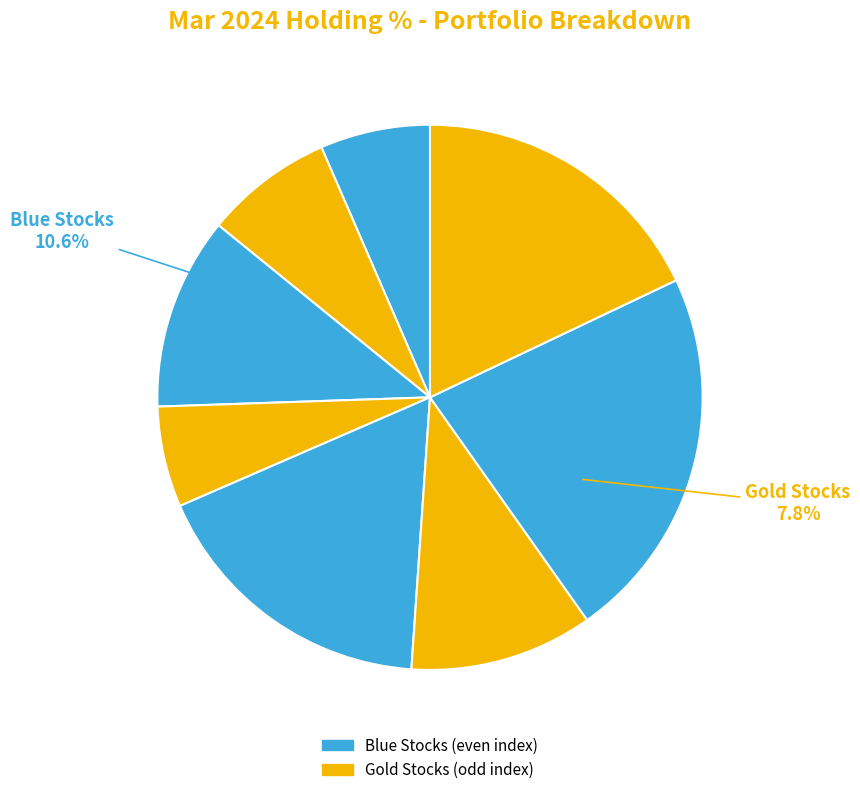

To the nearest percent, what is the average slice percentage?

12%